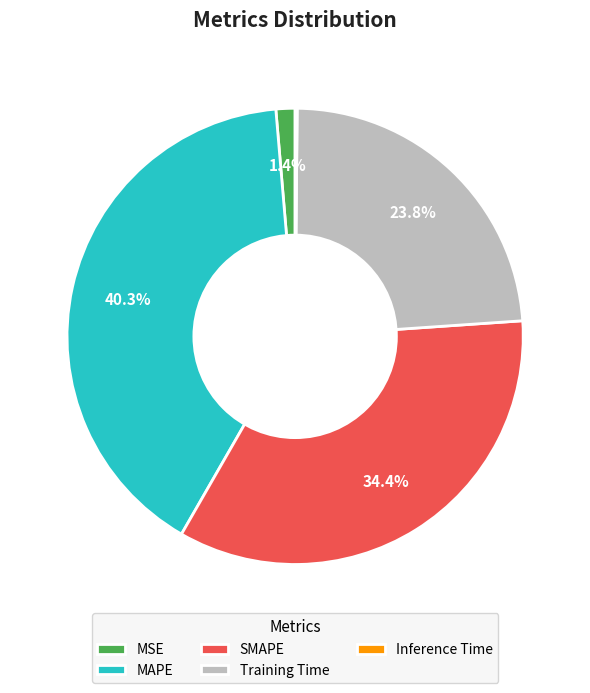

Is there any slice that represents more than half of the pie?

No